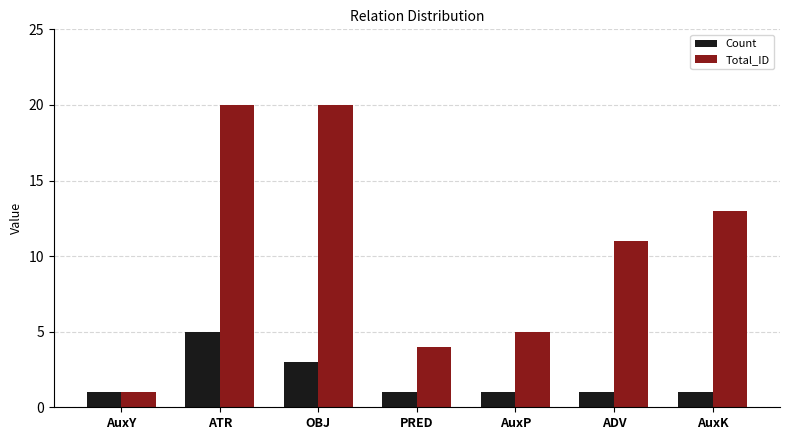

What is the difference between the highest and lowest values at AuxP?

4